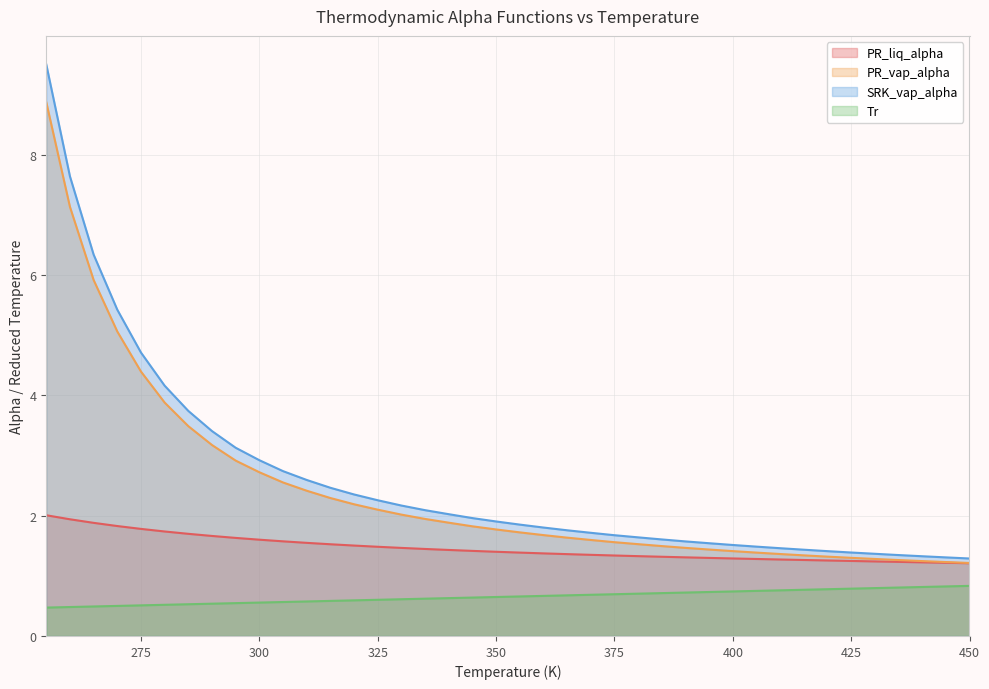

Is it true that Tr equals 0.2 at 440?

False